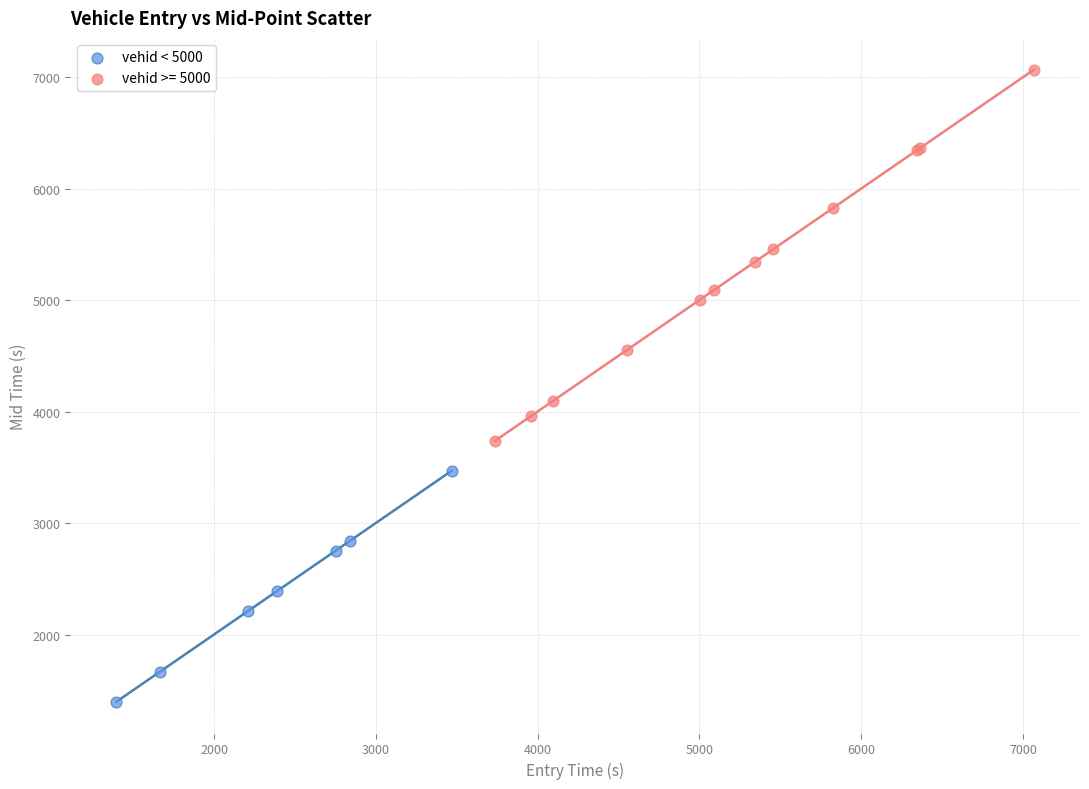

Which series reaches the maximum Y coordinate?

vehid >= 5000